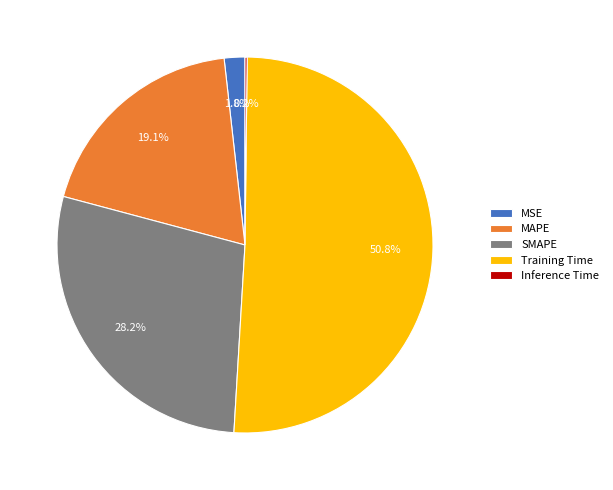

Which slice represents more than half of the pie?

Training Time